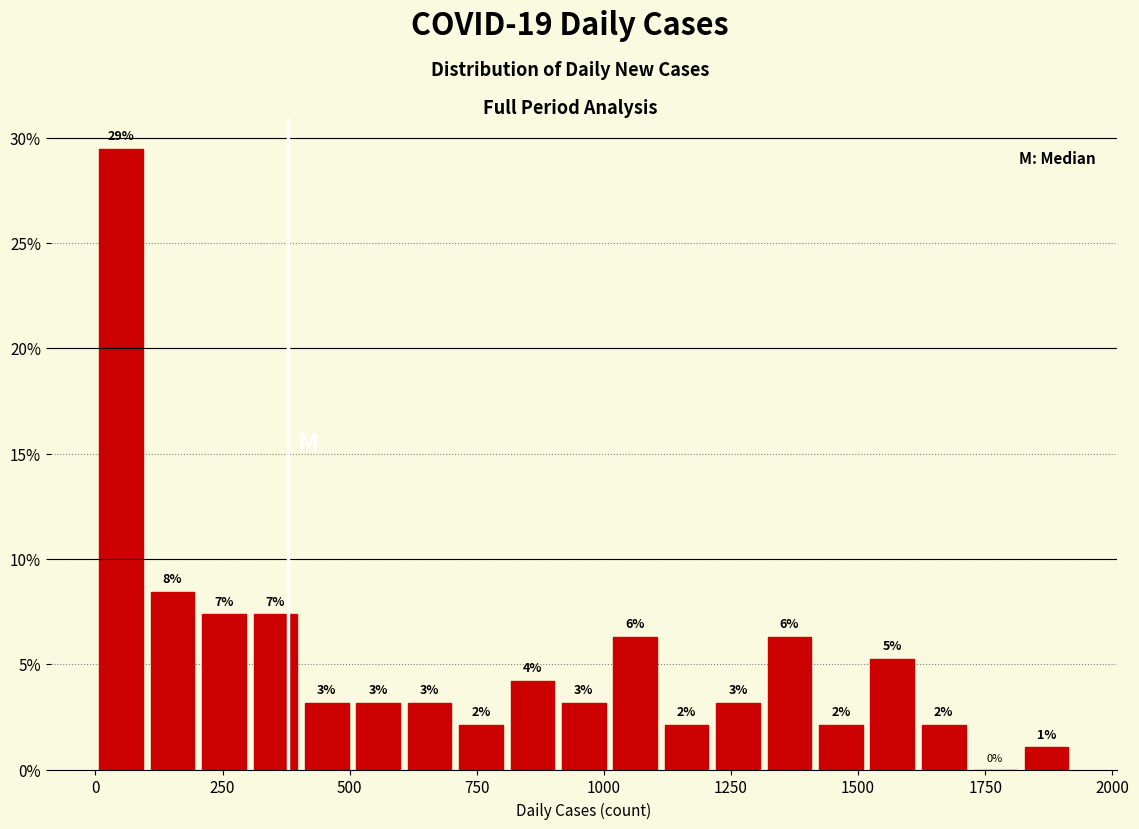

Read against the x-axis, roughly where is the centre of the tallest bar?

50